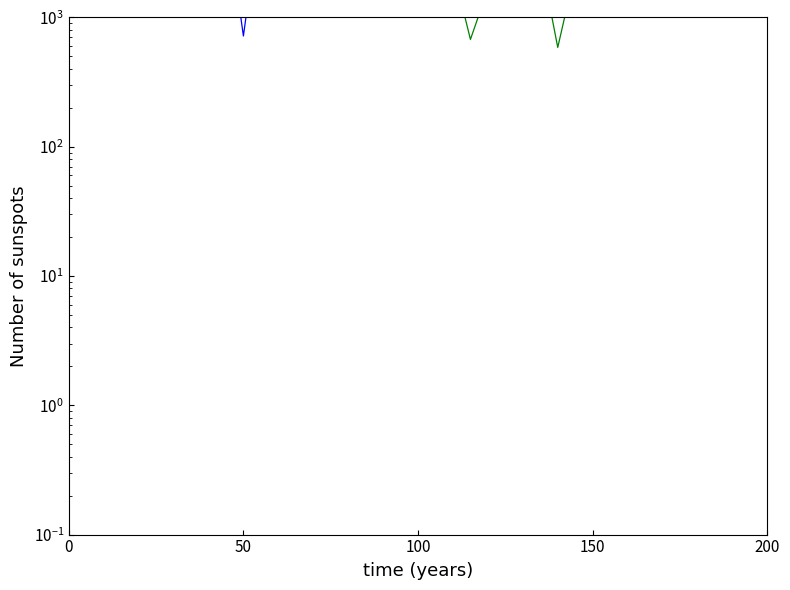

Where is the first local minimum for x?

50